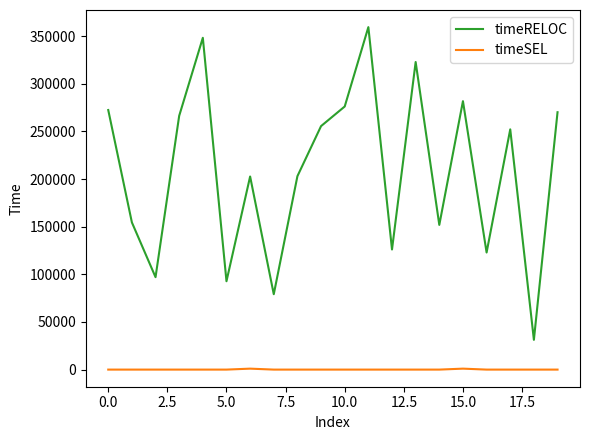

In timeRELOC, how many points are higher than both neighbors (excluding endpoints)?

6